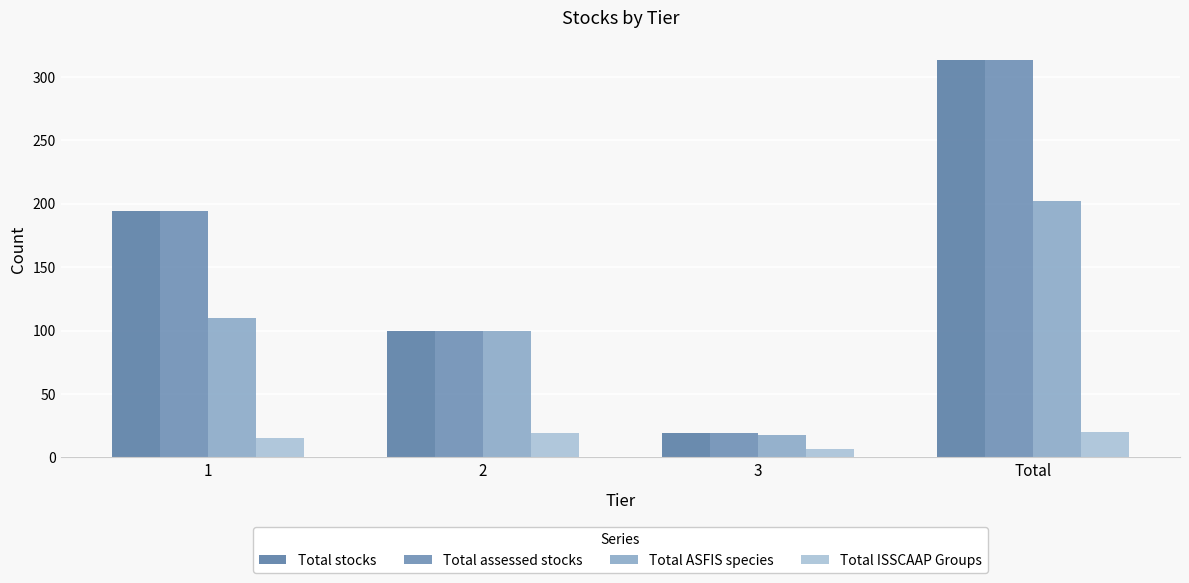

Reading left to right, extract all data points from this chart.

Total stocks: 1=194	2=100	3=19	Total=313
Total assessed stocks: 1=194	2=100	3=19	Total=313
Total ASFIS species: 1=110	2=100	3=18	Total=202
Total ISSCAAP Groups: 1=15	2=19	3=7	Total=20